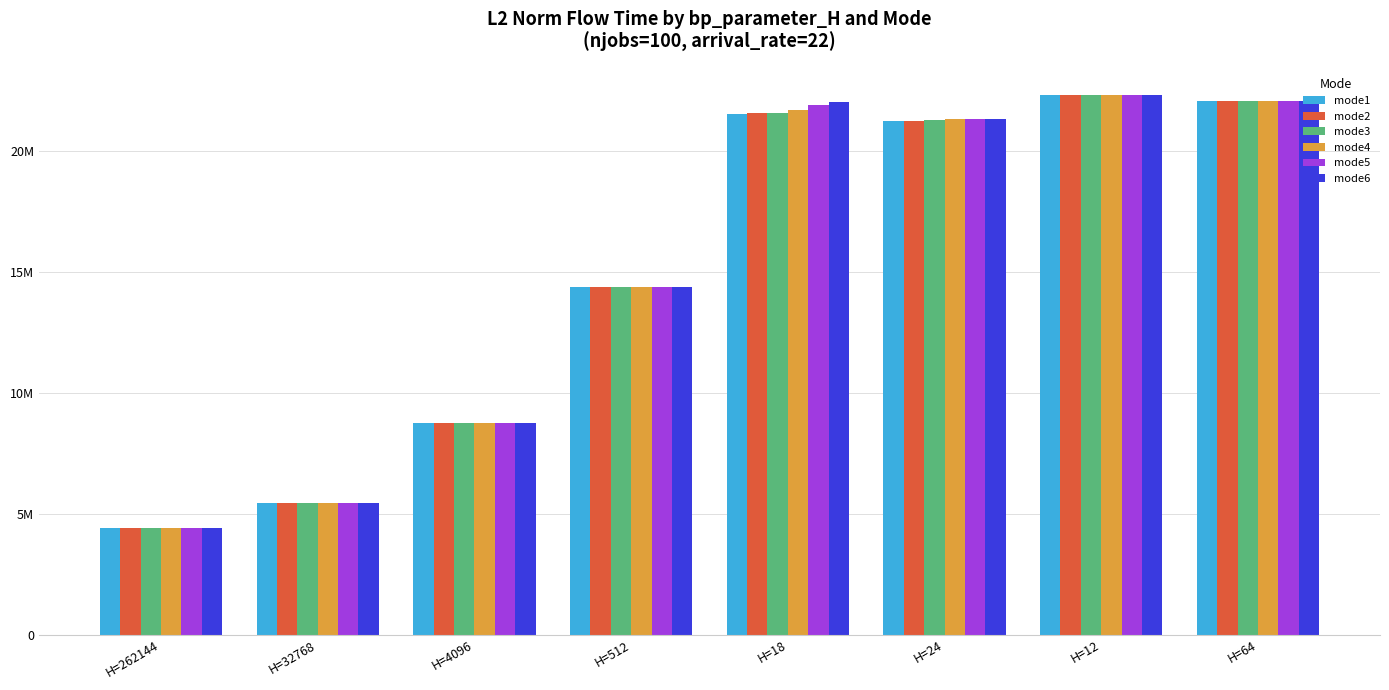

Are the bars grouped side by side (vs. stacked)?

Yes